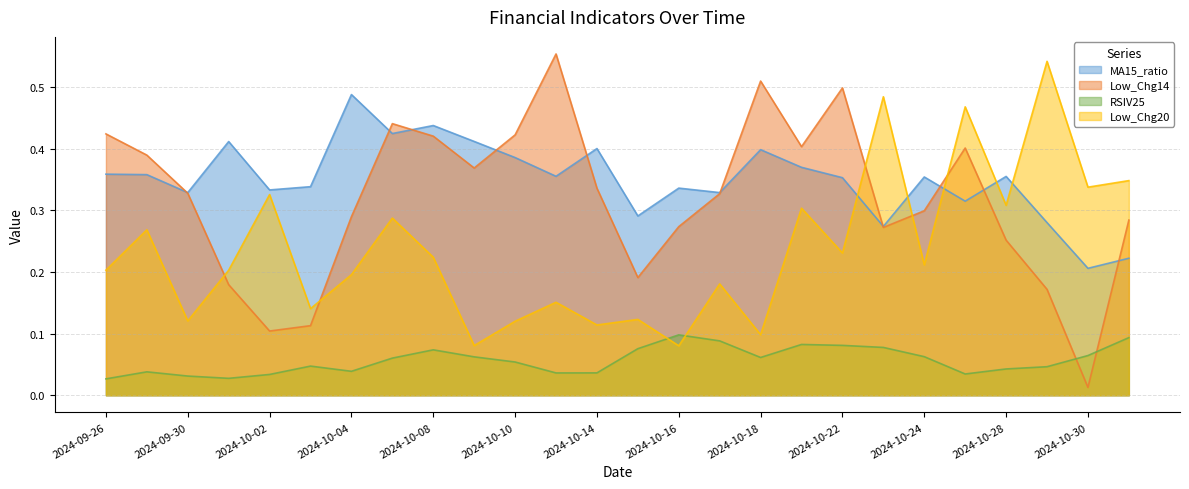

Reading left to right, transcribe all the data shown in this chart.

MA15_ratio: 2024-09-26=0.4	2024-09-27=0.4	2024-09-30=0.3	2024-10-01=0.4	2024-10-02=0.3	2024-10-03=0.3	2024-10-04=0.5	2024-10-07=0.4	2024-10-08=0.4	2024-10-09=0.4	2024-10-10=0.4	2024-10-11=0.4	2024-10-14=0.4	2024-10-15=0.3	2024-10-16=0.3	2024-10-17=0.3	2024-10-18=0.4	2024-10-21=0.4	2024-10-22=0.4	2024-10-23=0.3	2024-10-24=0.4	2024-10-25=0.3	2024-10-28=0.4	2024-10-29=0.3	2024-10-30=0.2	2024-10-31=0.2
Low_Chg14: 2024-09-26=0.4	2024-09-27=0.4	2024-09-30=0.3	2024-10-01=0.2	2024-10-02=0.1	2024-10-03=0.1	2024-10-04=0.3	2024-10-07=0.4	2024-10-08=0.4	2024-10-09=0.4	2024-10-10=0.4	2024-10-11=0.6	2024-10-14=0.3	2024-10-15=0.2	2024-10-16=0.3	2024-10-17=0.3	2024-10-18=0.5	2024-10-21=0.4	2024-10-22=0.5	2024-10-23=0.3	2024-10-24=0.3	2024-10-25=0.4	2024-10-28=0.3	2024-10-29=0.2	2024-10-30=0.0	2024-10-31=0.3
RSIV25: 2024-09-26=0.0	2024-09-27=0.0	2024-09-30=0.0	2024-10-01=0.0	2024-10-02=0.0	2024-10-03=0.0	2024-10-04=0.0	2024-10-07=0.1	2024-10-08=0.1	2024-10-09=0.1	2024-10-10=0.1	2024-10-11=0.0	2024-10-14=0.0	2024-10-15=0.1	2024-10-16=0.1	2024-10-17=0.1	2024-10-18=0.1	2024-10-21=0.1	2024-10-22=0.1	2024-10-23=0.1	2024-10-24=0.1	2024-10-25=0.0	2024-10-28=0.0	2024-10-29=0.0	2024-10-30=0.1	2024-10-31=0.1
Low_Chg20: 2024-09-26=0.2	2024-09-27=0.3	2024-09-30=0.1	2024-10-01=0.2	2024-10-02=0.3	2024-10-03=0.1	2024-10-04=0.2	2024-10-07=0.3	2024-10-08=0.2	2024-10-09=0.1	2024-10-10=0.1	2024-10-11=0.2	2024-10-14=0.1	2024-10-15=0.1	2024-10-16=0.1	2024-10-17=0.2	2024-10-18=0.1	2024-10-21=0.3	2024-10-22=0.2	2024-10-23=0.5	2024-10-24=0.2	2024-10-25=0.5	2024-10-28=0.3	2024-10-29=0.5	2024-10-30=0.3	2024-10-31=0.3